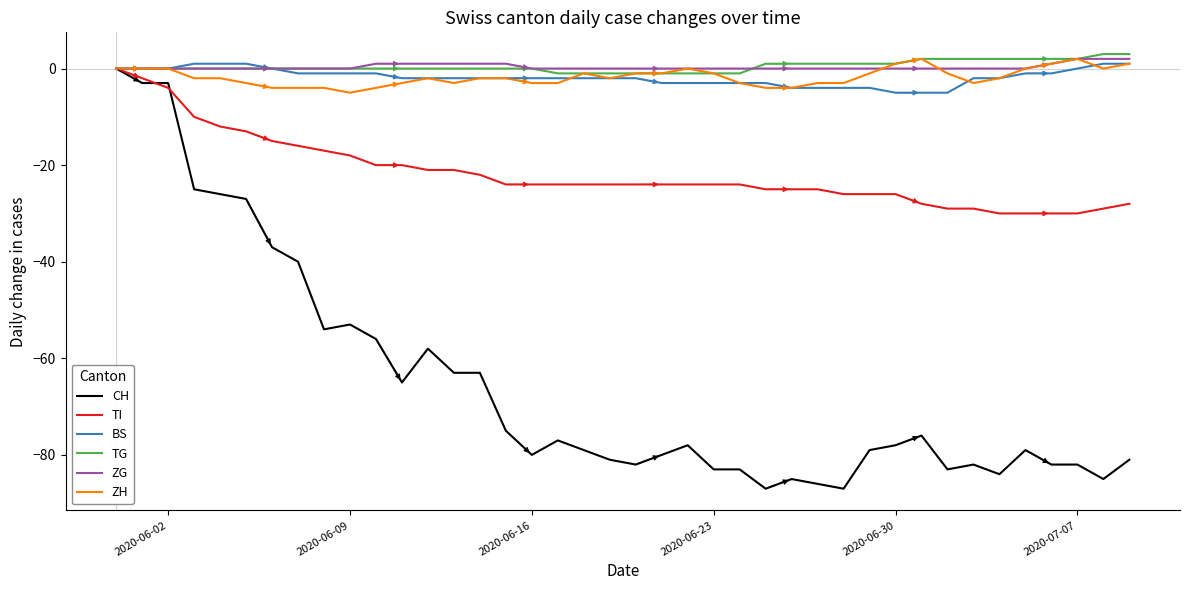

Which series has the widest spread of values?

CH